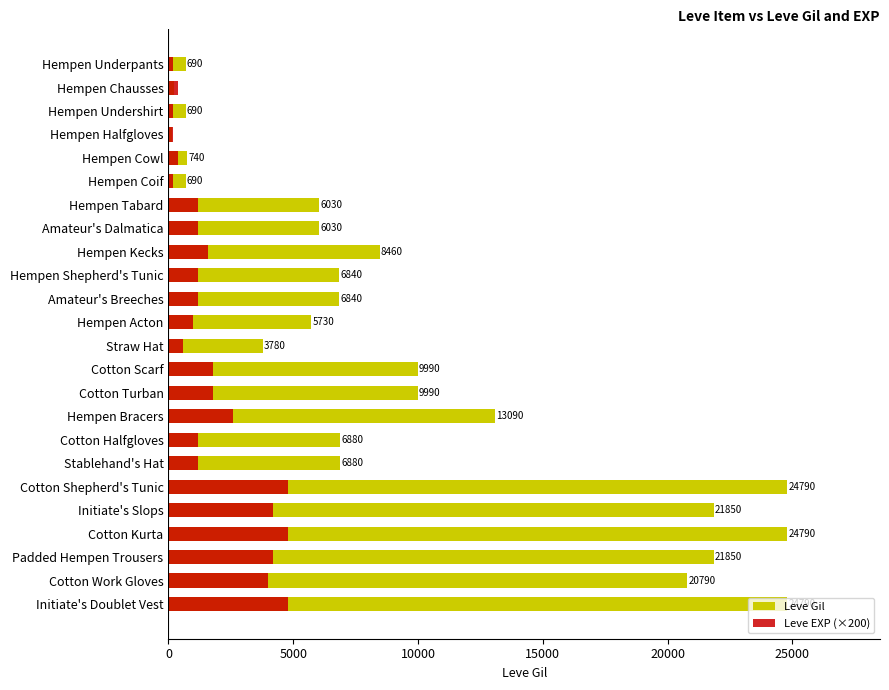

How many bars are there in each group?

2